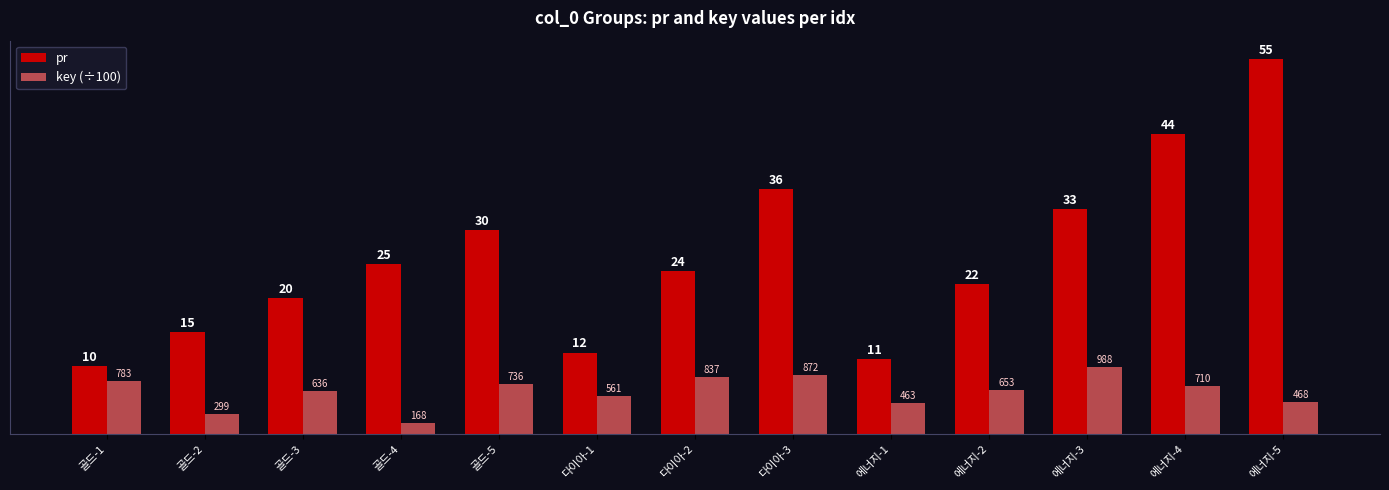

What is the maximum value for pr?

55.0